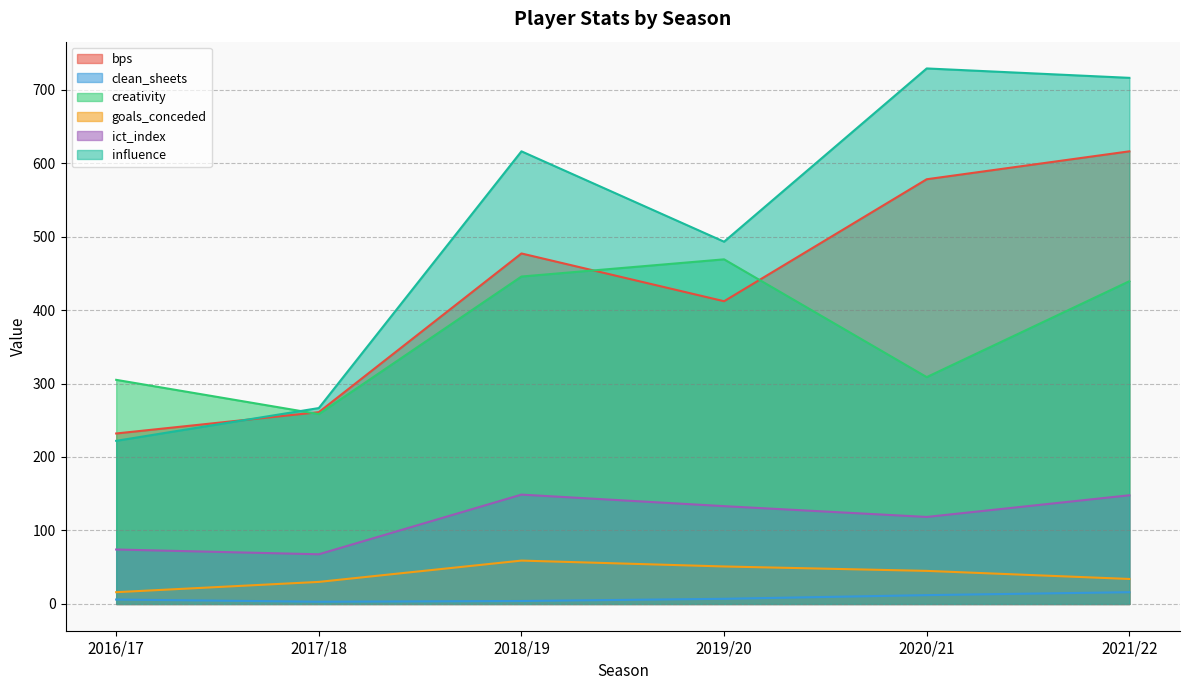

Between 2021/22 and 2016/17, which is larger?

2021/22